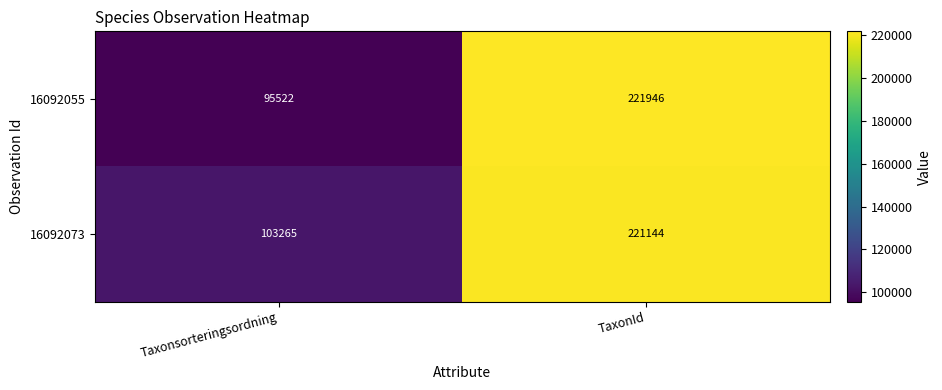

At Taxonsorteringsordning, list the series in order from largest to smallest.

16092073, 16092055